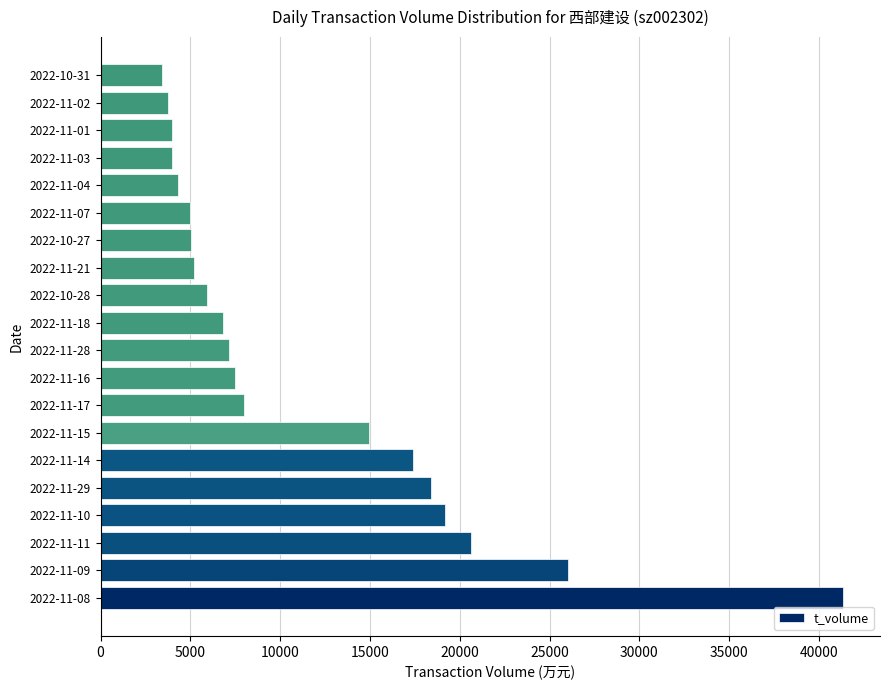

Which category has the highest value across all series?

2022-11-08